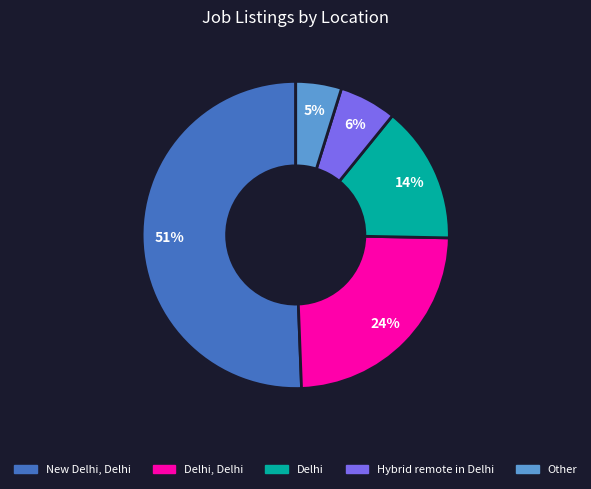

To the nearest percent, what is the difference between the largest and smallest slice percentages?

46%